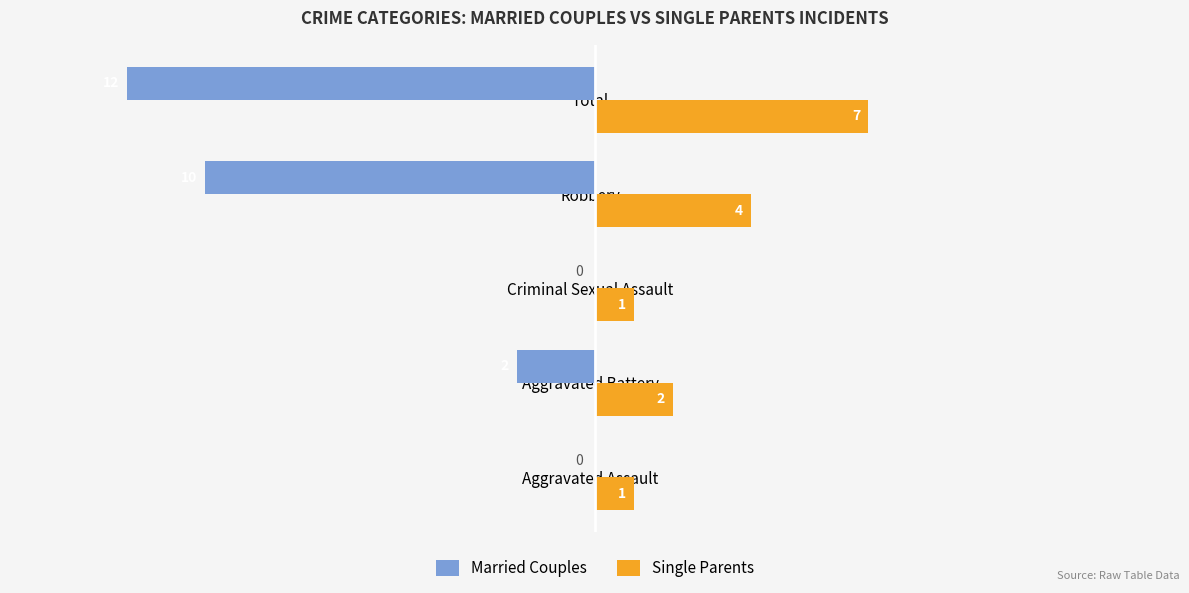

Which series changed the most between Aggravated Battery and Criminal Sexual Assault?

Married Couples